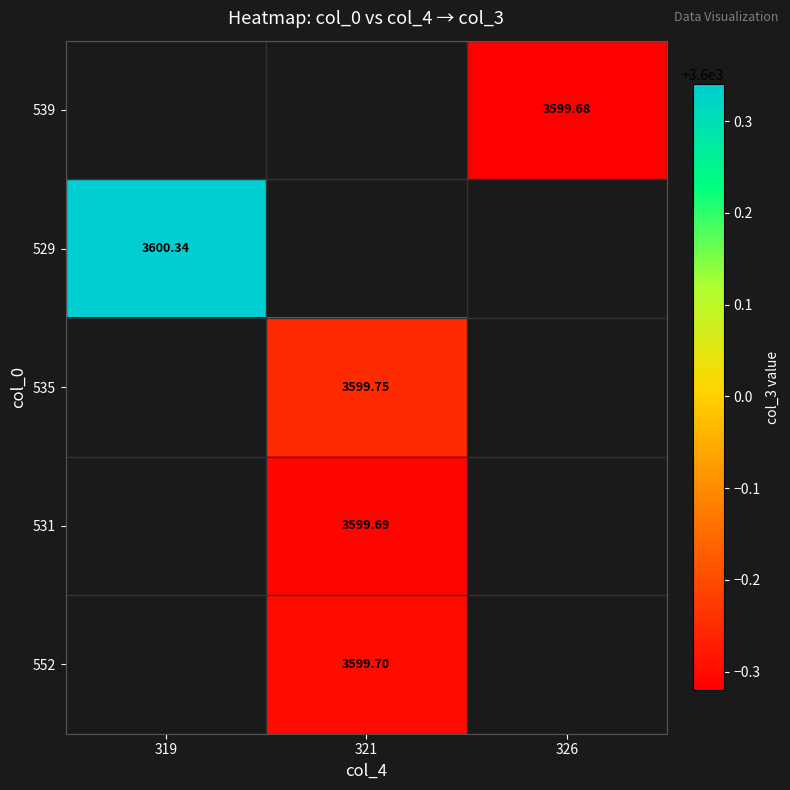

Which series has the largest range (max minus min)?

529